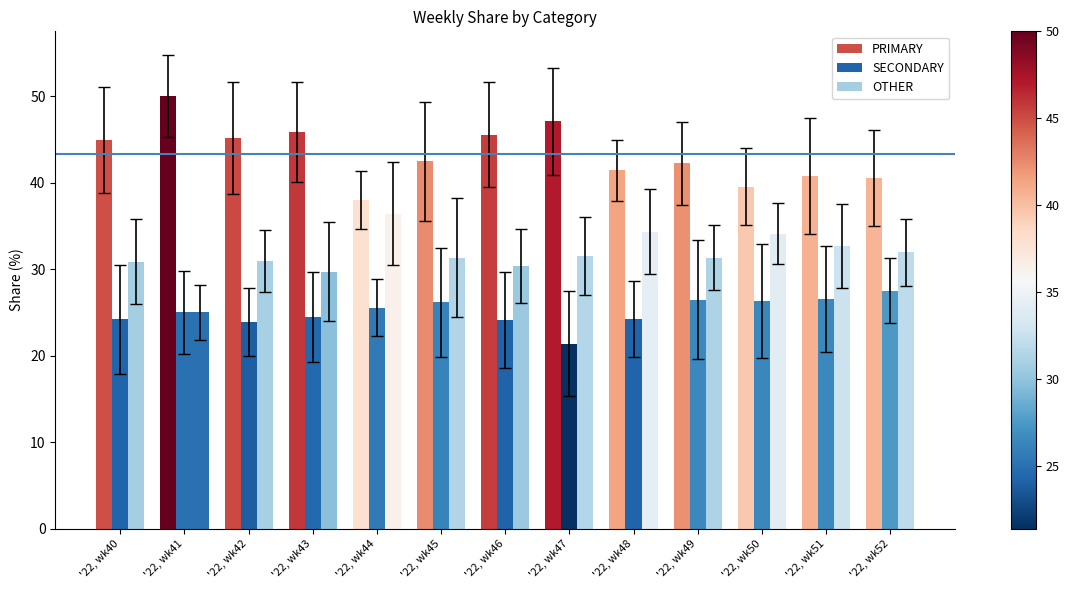

Are the bars horizontal?

No